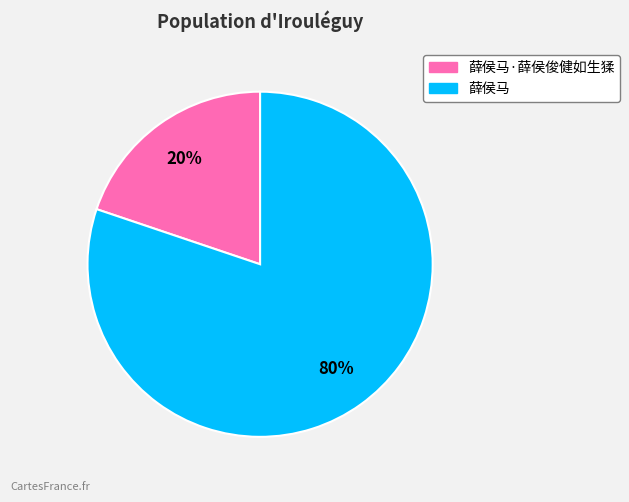

Rank the categories by value from lowest to highest.

薛侯马·薛侯俊健如生猱, 薛侯马